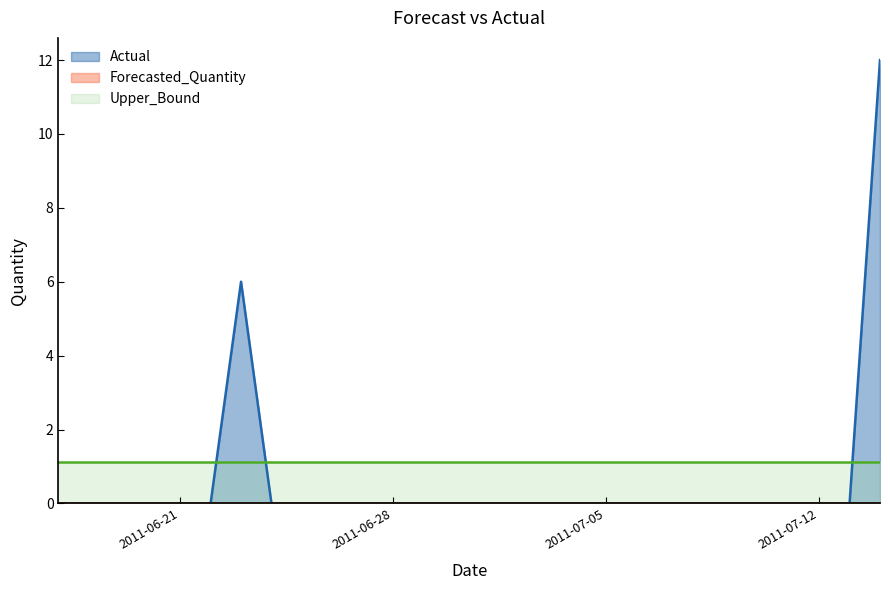

At how many categories does at least one series exceed 9?

1